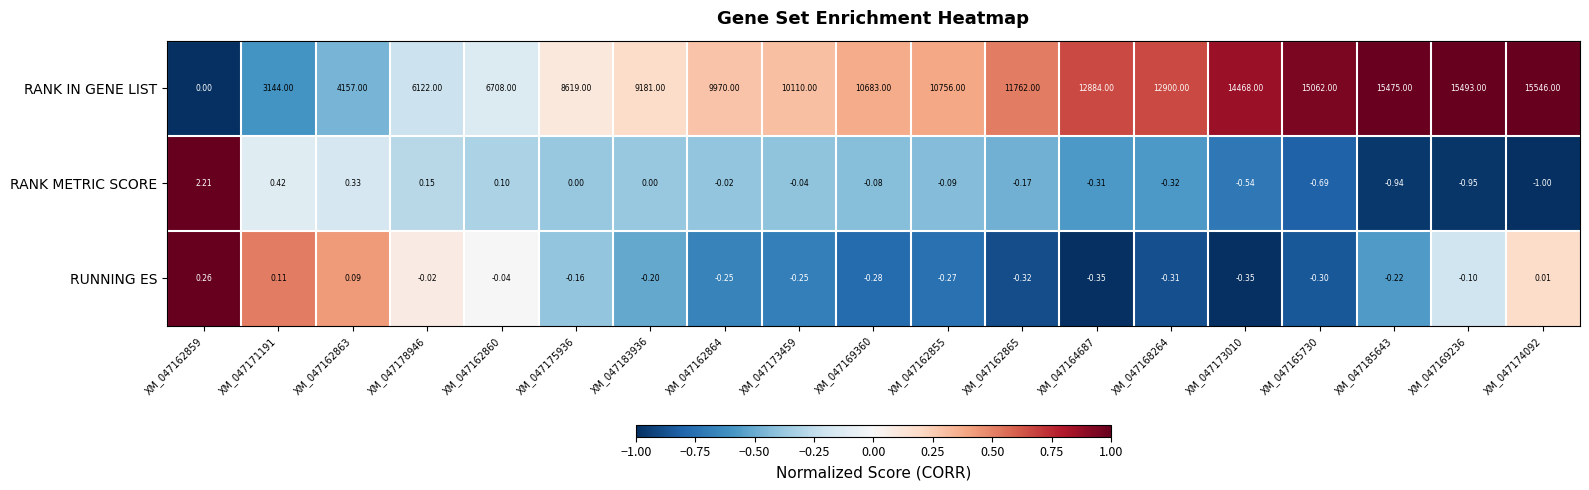

Between XM_047162864 and XM_047174092, which series saw the biggest shift?

RANK IN GENE LIST